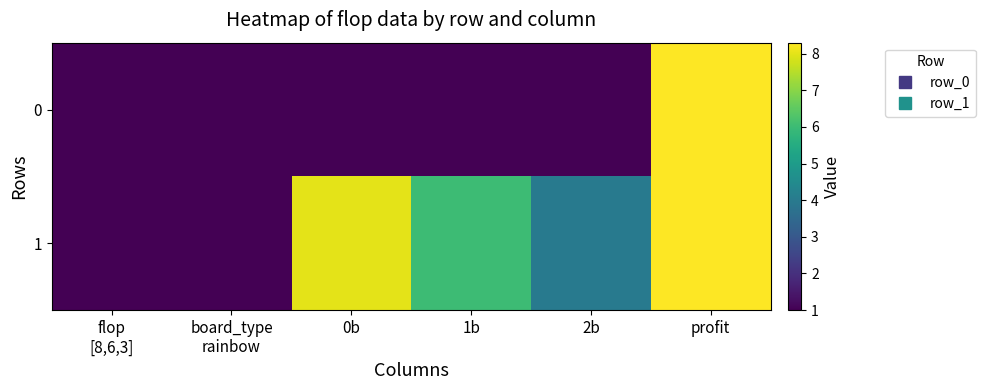

Which series has the widest spread of values?

1